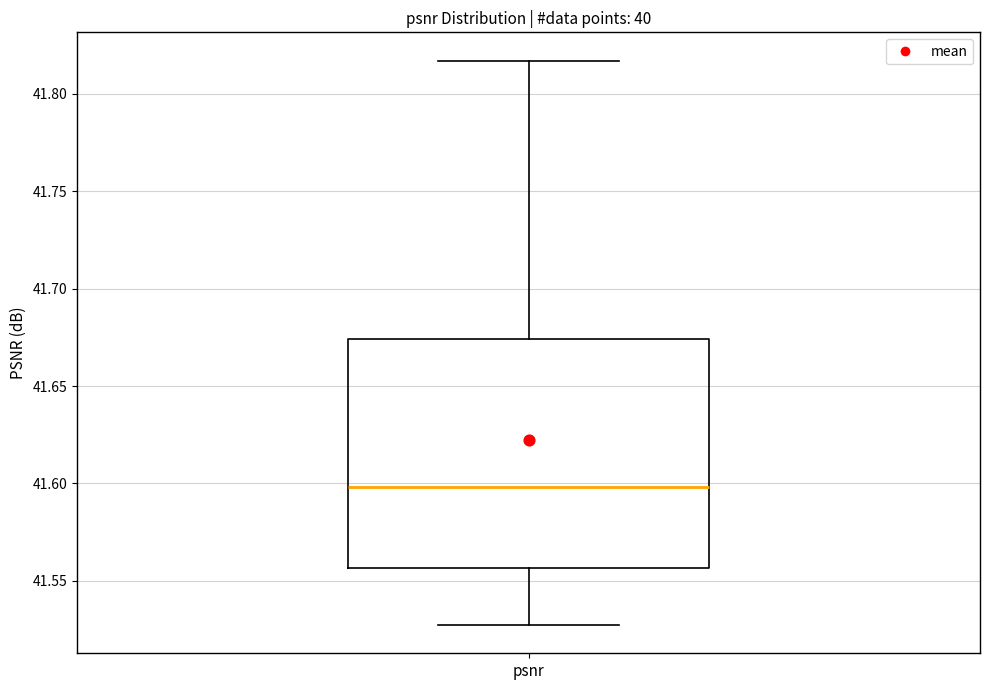

Where is the upper edge of the box for psnr on the y-axis? The values are not printed on the chart, so give them approximately, as read against the axis.

41.675